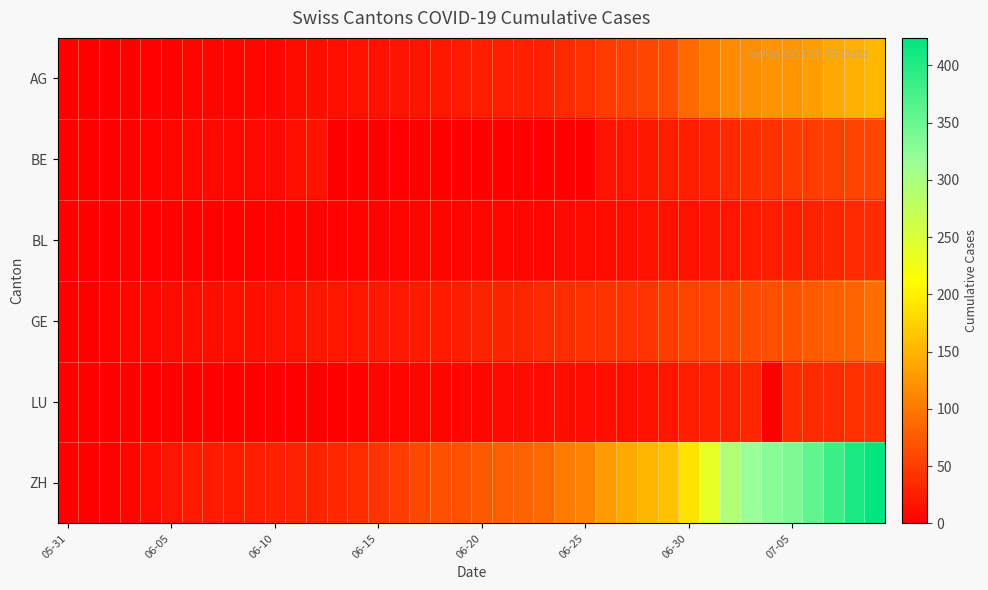

Reading left to right, what are all the values shown in this chart?

AG: 0	0	0	1	3	3	5	5	5	7	7	10	13	14	16	17	18	18	21	23	26	26	28	28	35	40	50	55	59	65	88	103	116	120	123	125	132	140	147	153
BE: 0	0	1	2	4	6	8	8	8	9	9	14	17	0	0	0	0	0	0	0	0	0	0	0	0	0	18	19	21	25	27	29	35	39	43	49	52	53	57	59
BL: 0	1	1	2	2	3	3	3	3	3	4	4	4	4	4	4	5	5	5	5	6	7	7	7	9	10	12	14	16	17	17	18	19	23	27	27	29	32	35	38
GE: 0	1	4	6	8	10	13	13	14	14	16	16	20	20	20	22	22	23	23	27	31	31	32	36	38	40	43	43	44	52	56	57	62	64	67	69	76	80	84	92
LU: 0	0	0	0	0	0	1	1	1	1	1	1	0	0	3	5	5	5	5	6	6	9	10	11	12	12	14	14	17	19	25	28	28	32	0	36	36	37	40	43
ZH: 0	0	2	5	13	19	23	23	23	26	28	30	30	33	38	45	52	62	67	68	75	80	83	87	103	110	129	141	152	161	189	237	293	316	329	337	356	382	405	424